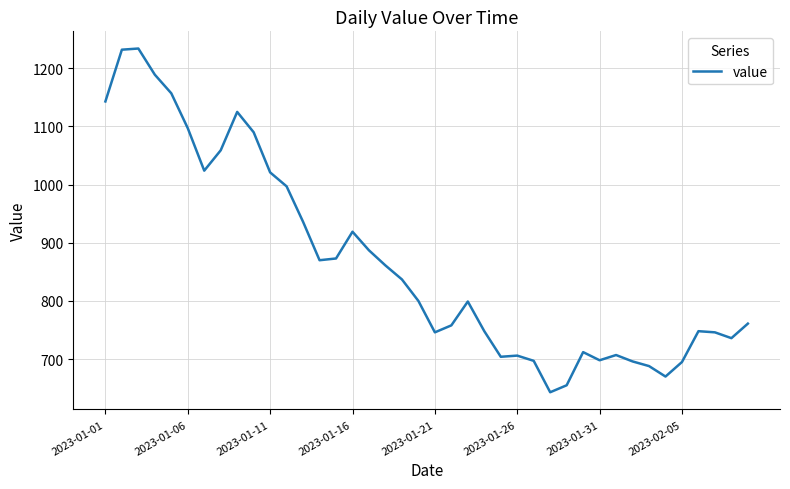

What is the difference between the maximum and minimum values?

591